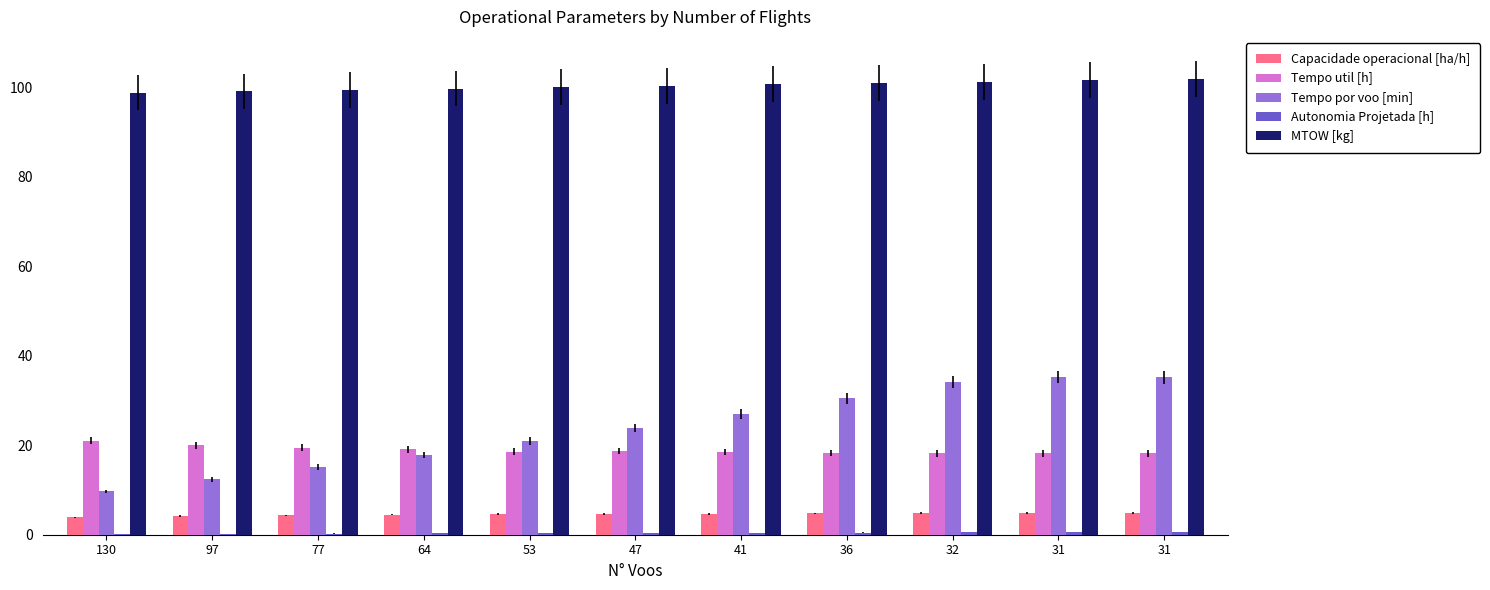

How many distinct data groups are displayed?

5